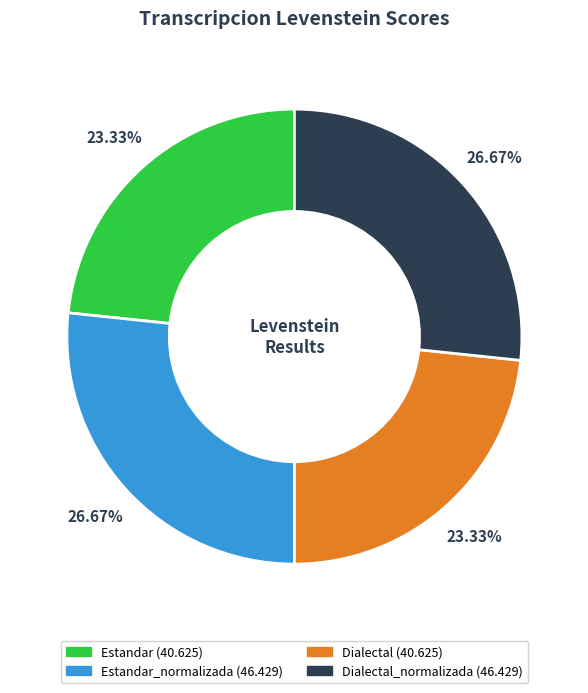

Does any single category account for the majority?

No